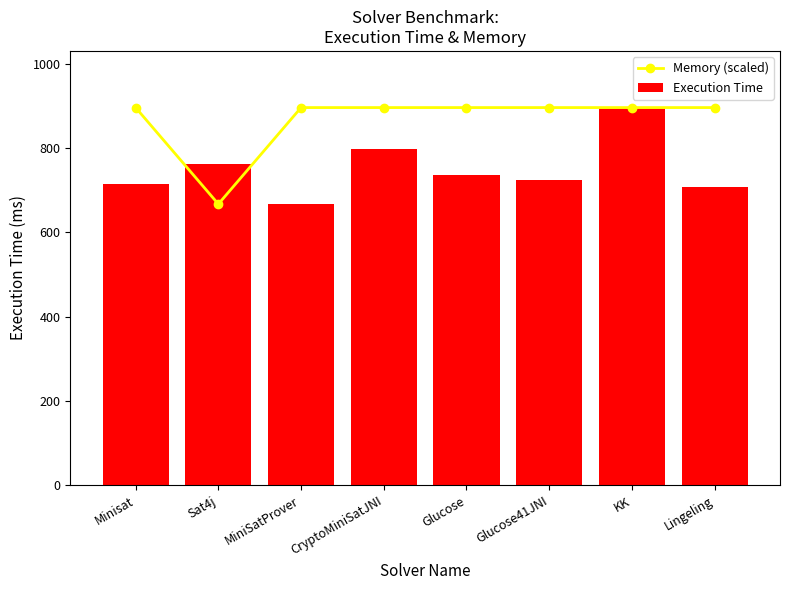

What is the label of the 6th bar from the left?

Glucose41JNI